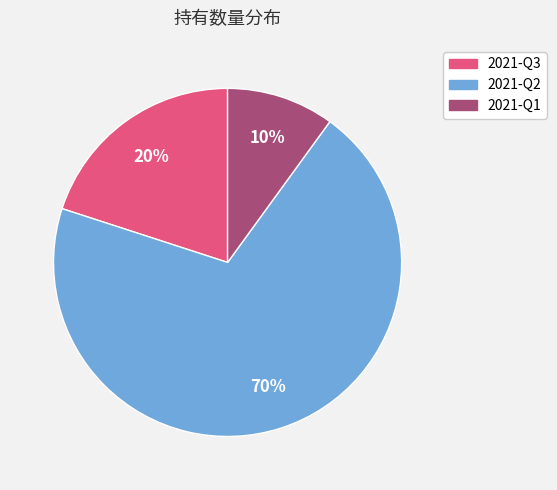

To the nearest percent, what is the difference between the largest and smallest slice percentages?

60%